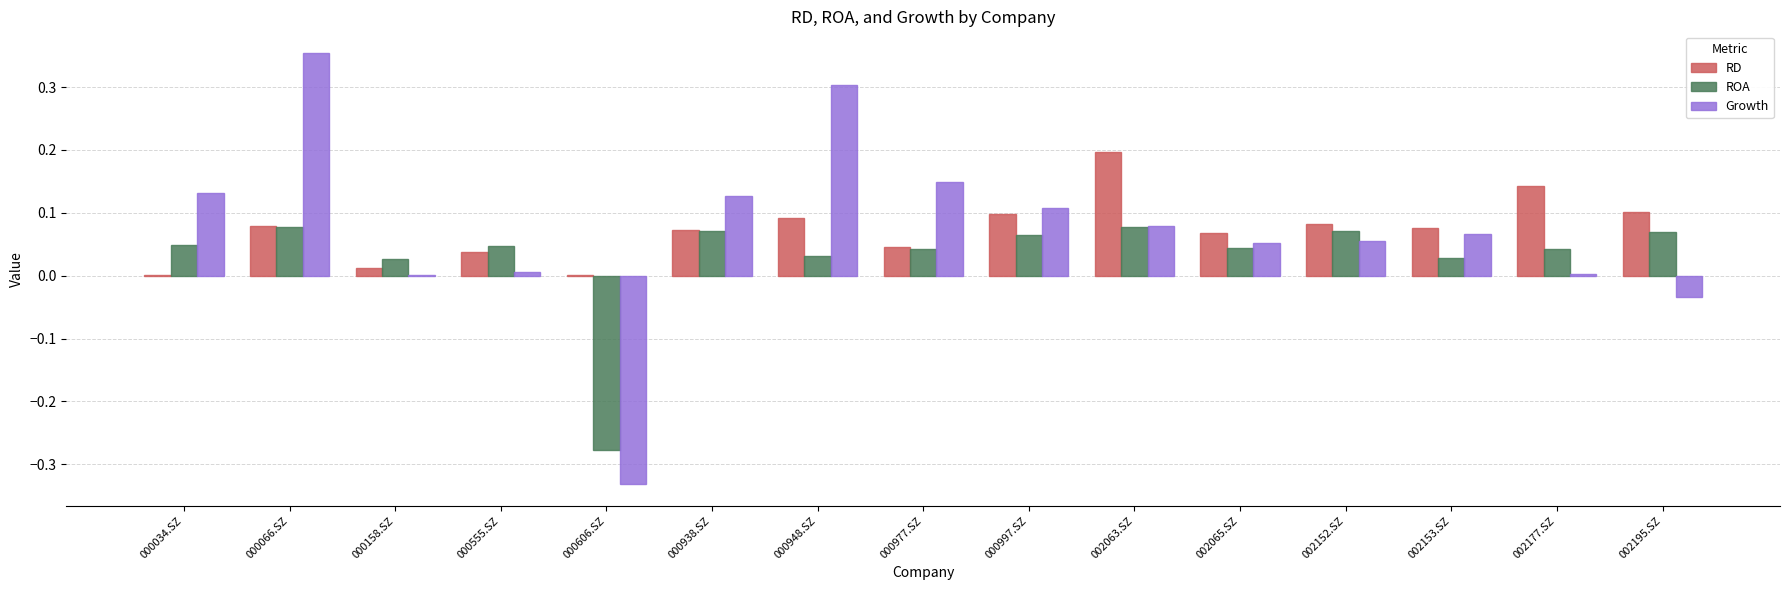

Is the value of Growth at 000938.SZ greater than the value of ROA at 002063.SZ?

Yes